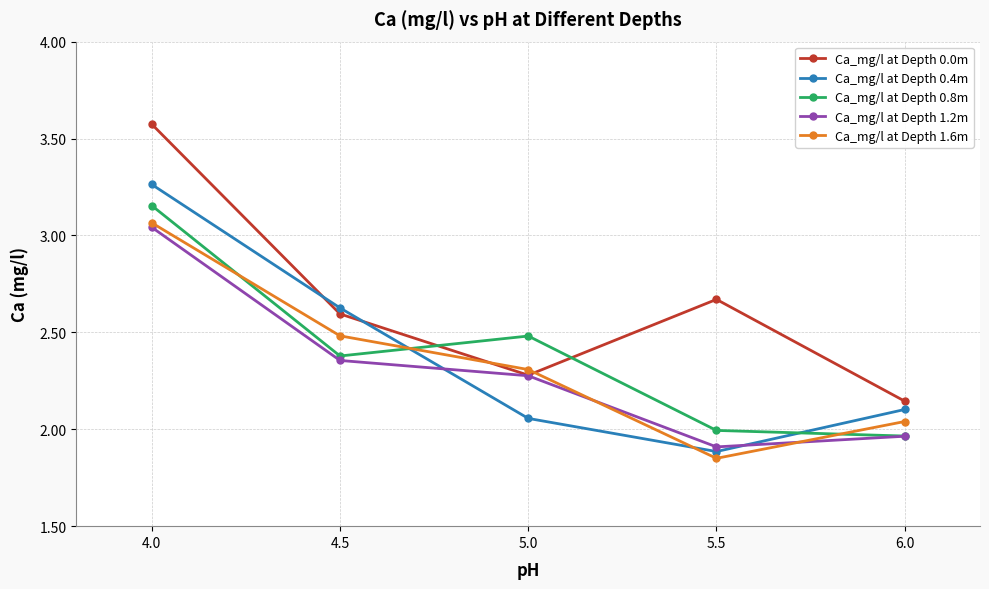

The Ca_mg/l at Depth 0.8m series shows 1.1 at 5.0. True or false?

False